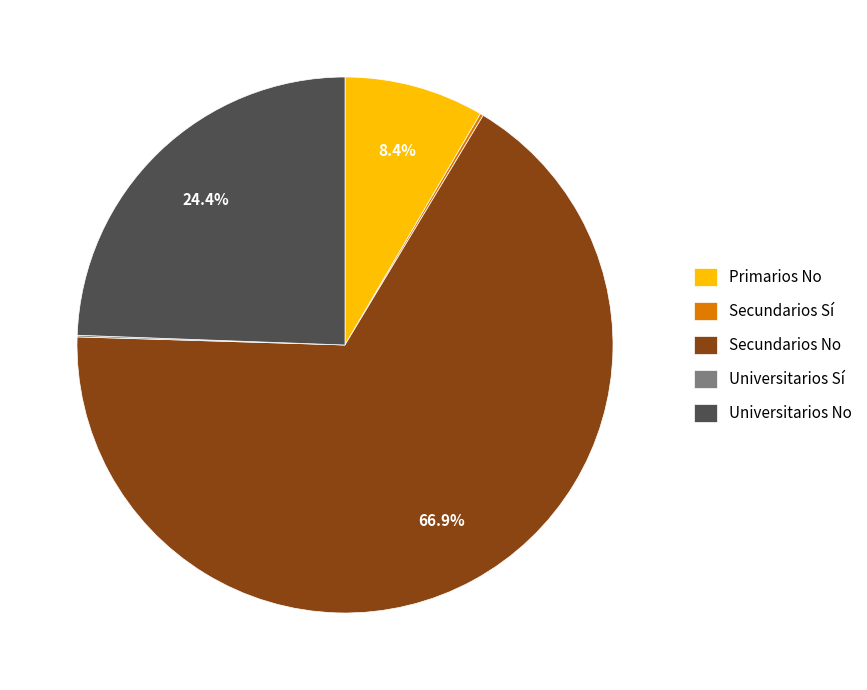

Which slice is the largest?

Secundarios No